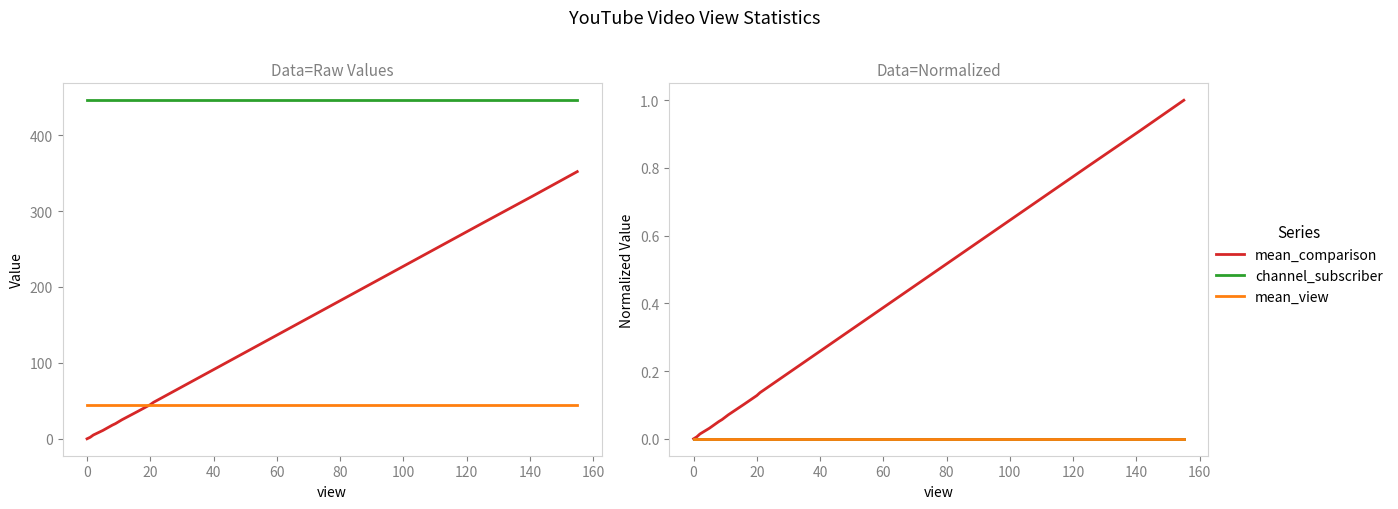

True or false: mean_view and channel_subscriber cross at least once.

False